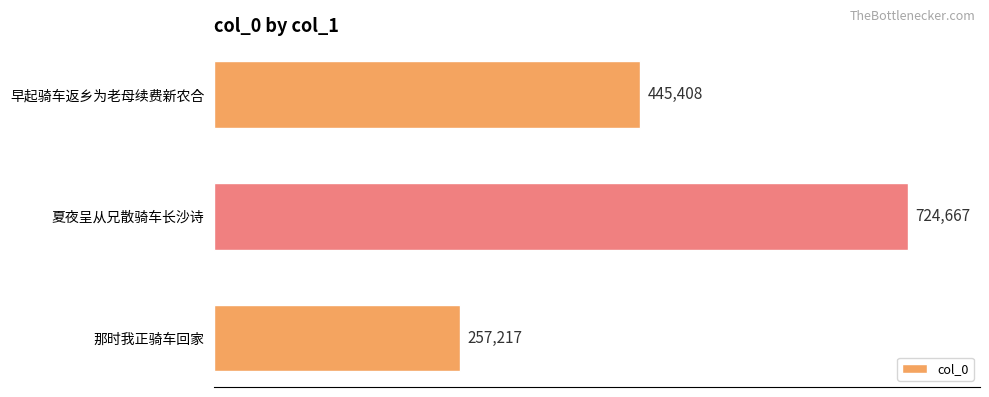

How many bars are there in total?

3